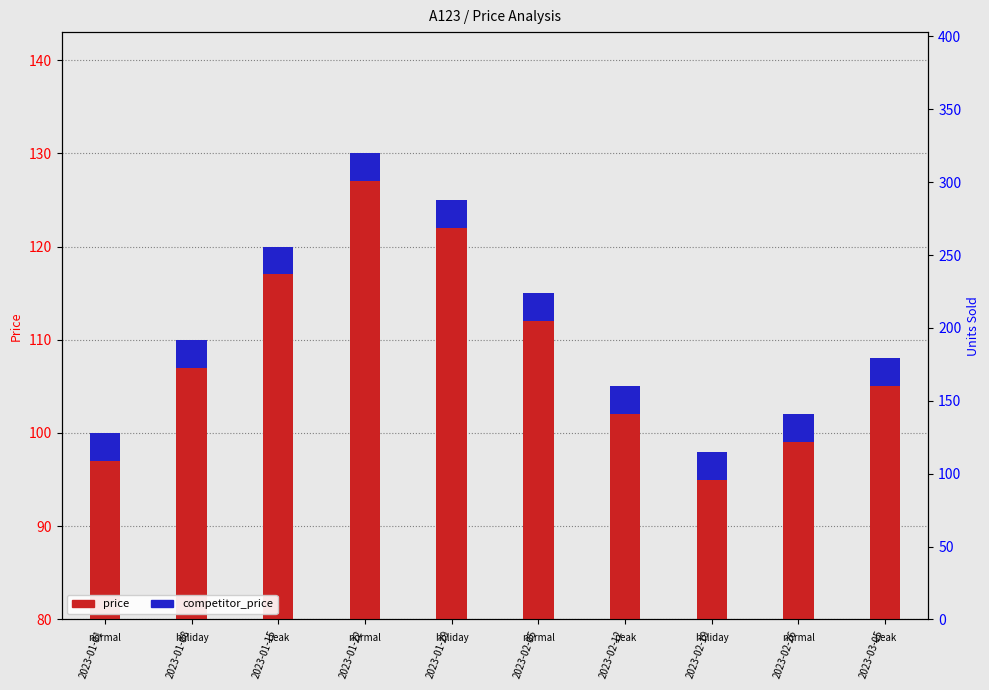

Which series changed the most between 2023-02-05 and 2023-03-05?

price